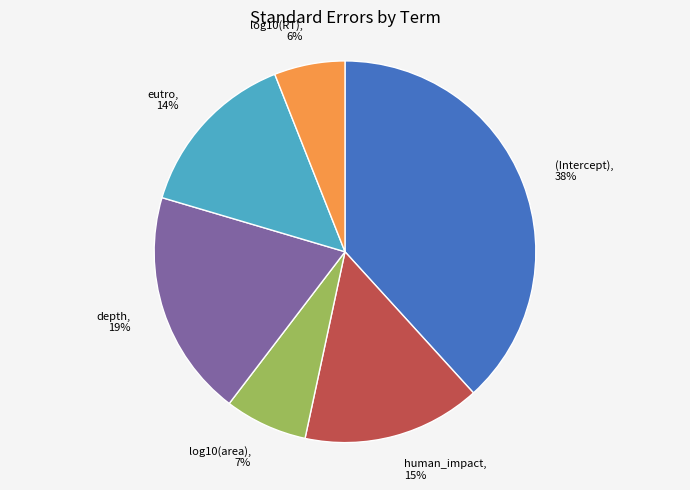

To the nearest percent, what is the combined percentage of log10(area) and eutro?

21%